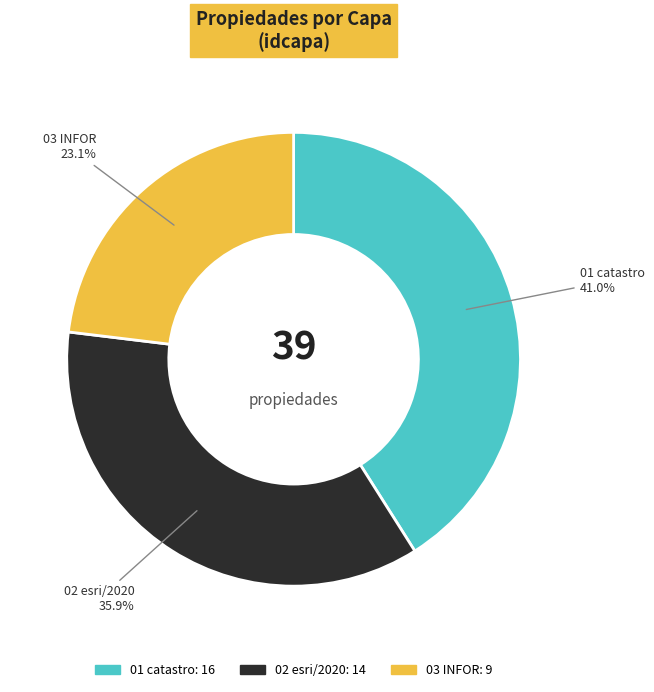

To the nearest percent, what is the combined percentage of 01 catastro and 03 INFOR?

64%